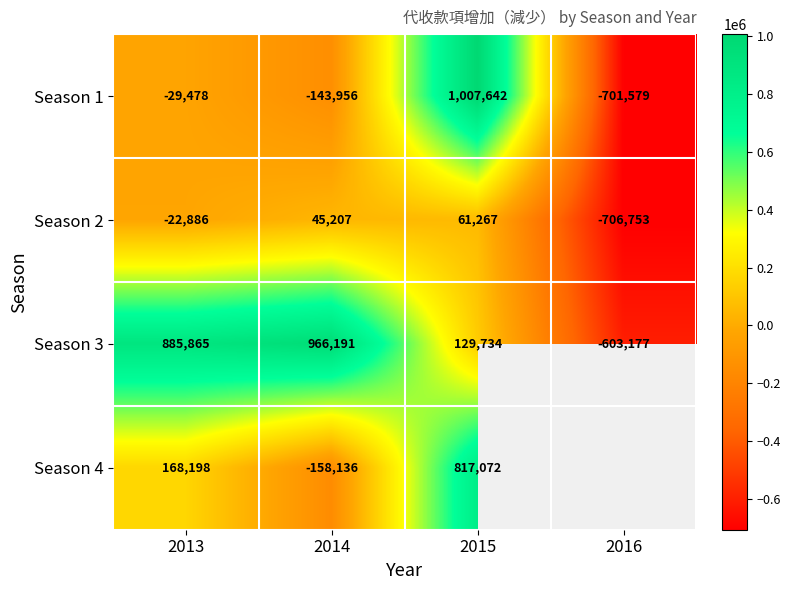

How many positive values does the Season 1 series have?

1